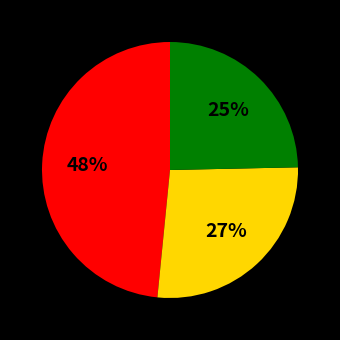

To the nearest percent, what is the average slice percentage?

33%